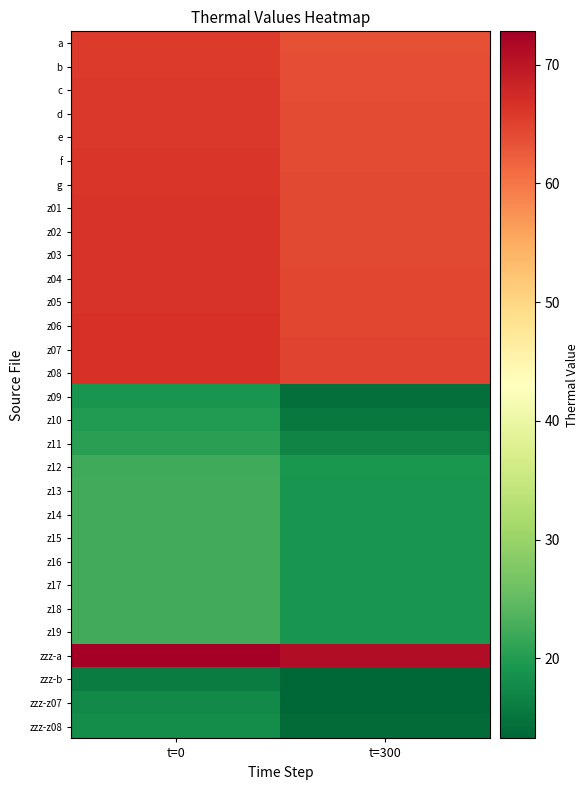

What is the smallest value displayed?

13.3